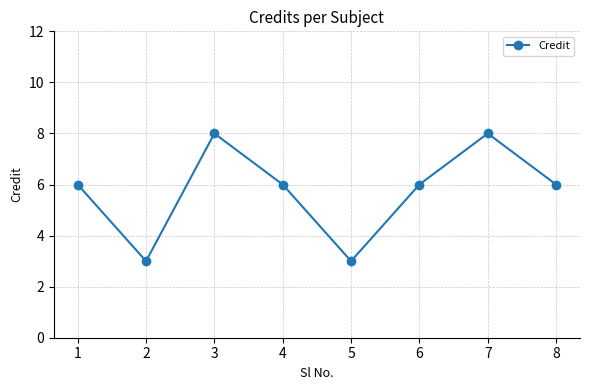

Reading left to right, extract all data points from this chart.

6	3	8	6	3	6	8	6